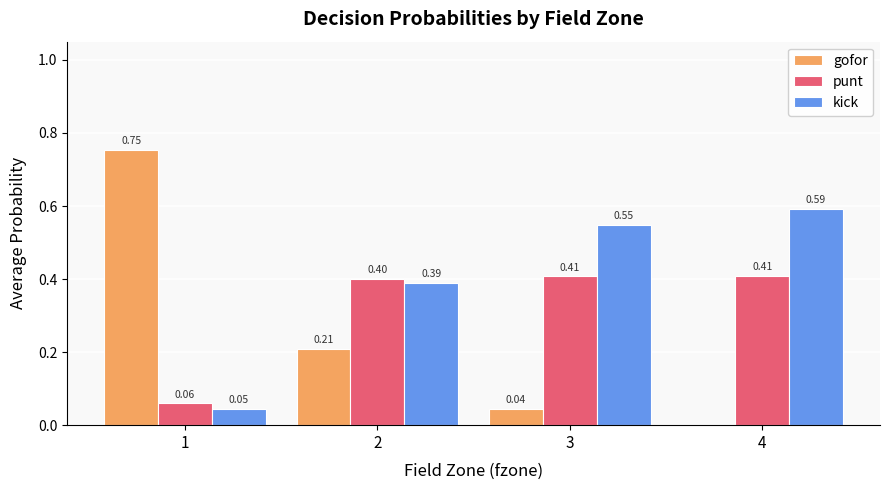

Is the value of gofor at 1 greater than the value of punt at 3?

Yes